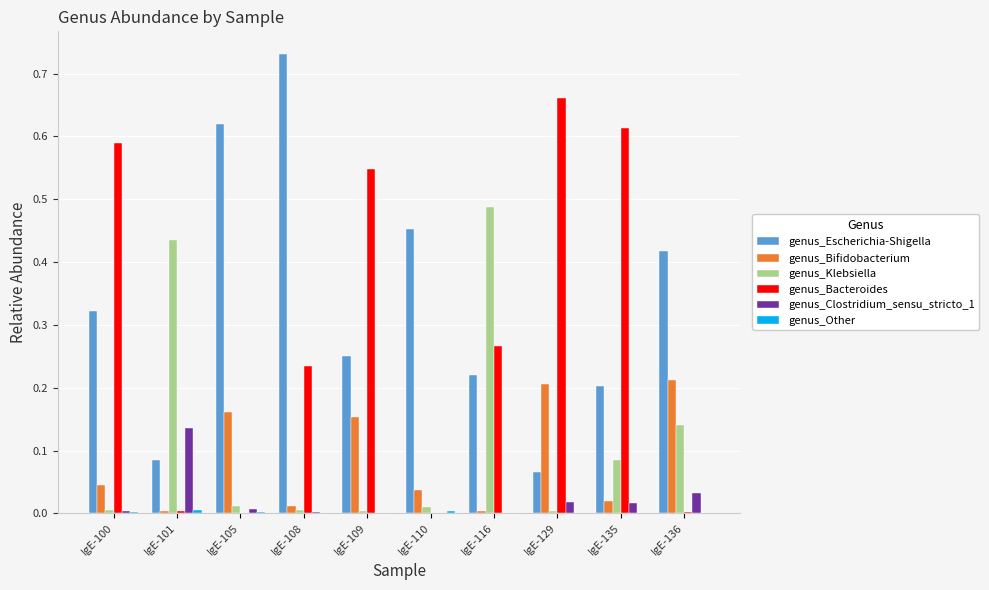

Which series changed the most between IgE-129 and IgE-136?

genus_Bacteroides